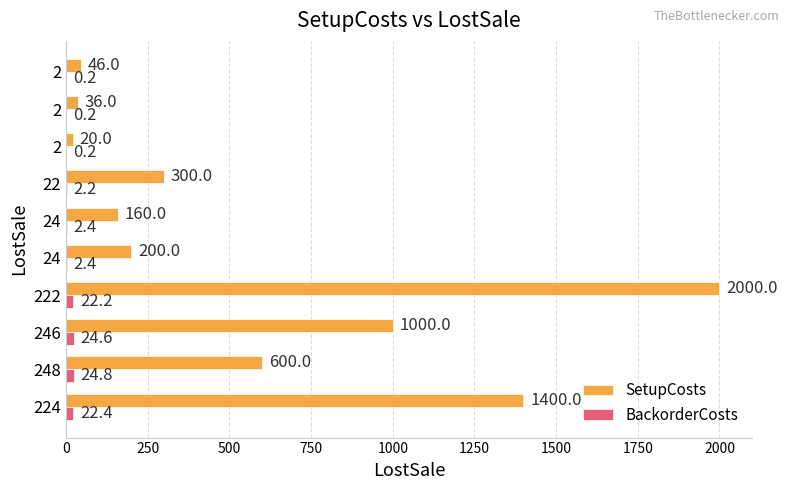

Count the number of data series in this chart.

2